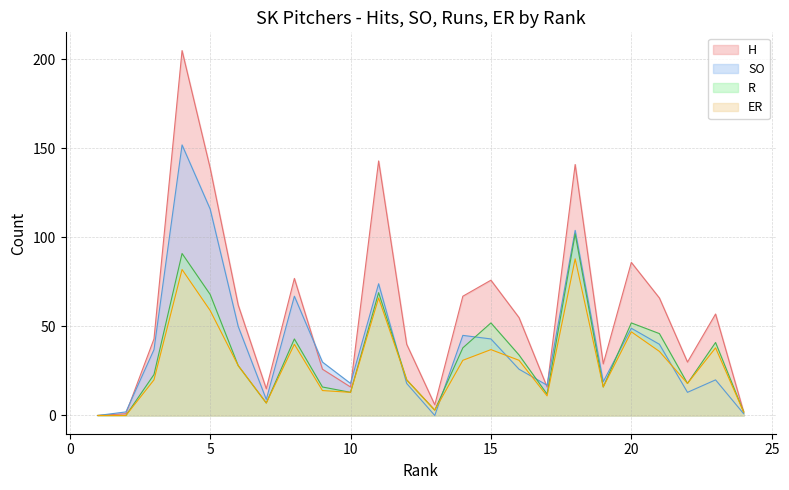

Which has a higher value, 18 or 14?

18